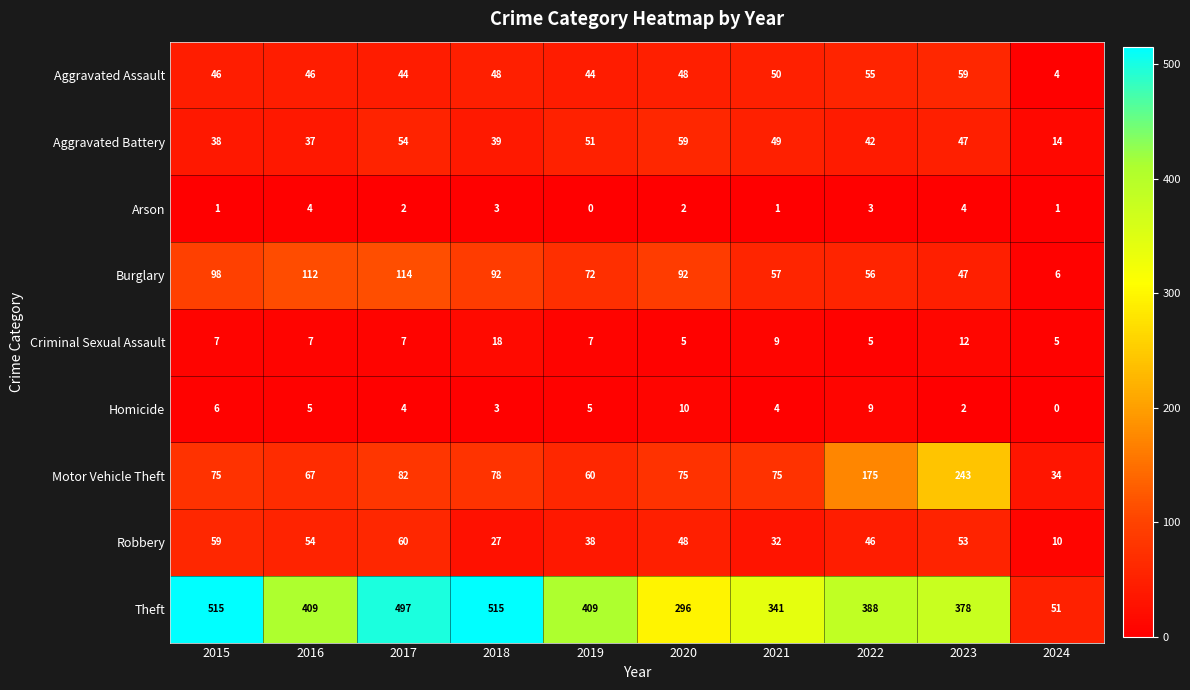

How many distinct data groups are displayed?

9